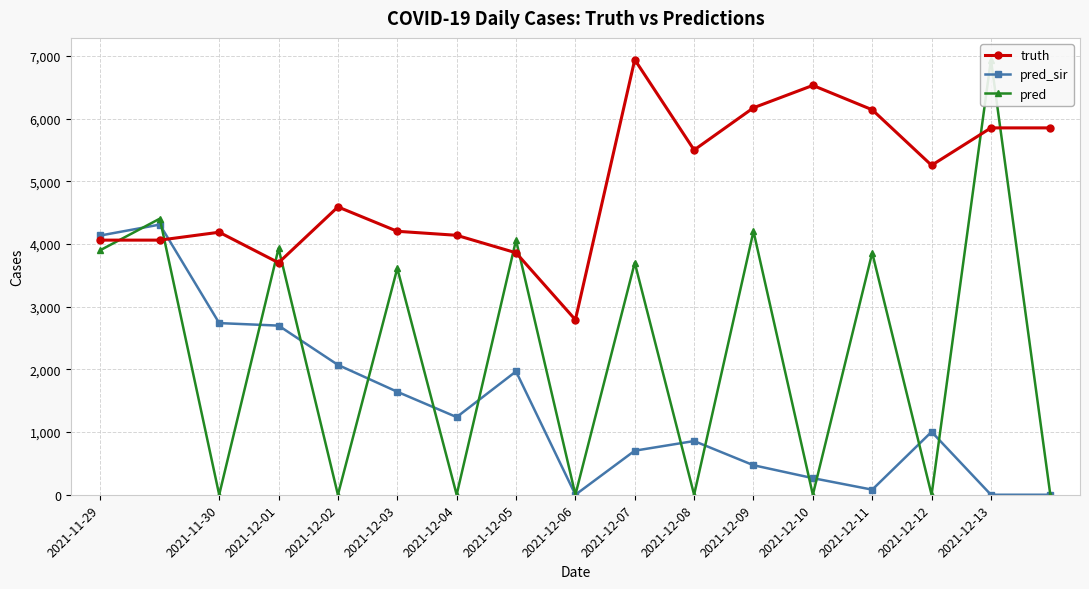

Where does the pred series first go above 3613?

2021-11-29